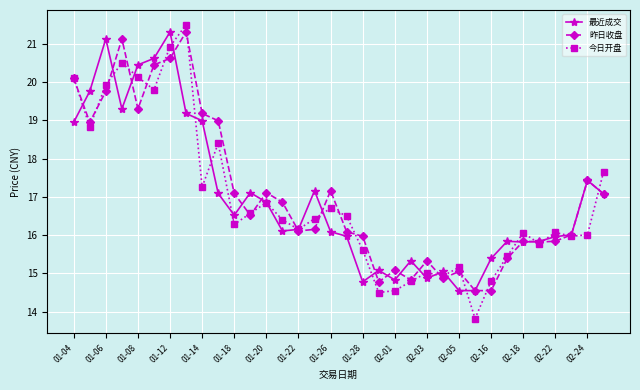

What is the value of the 最近成交 point at the 16th from the left?

17.2